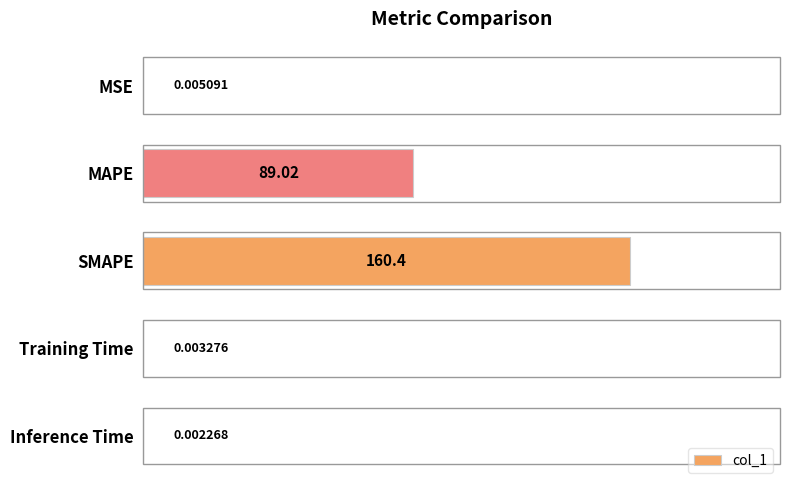

What is the sum of the values at MSE and MAPE?

89.0